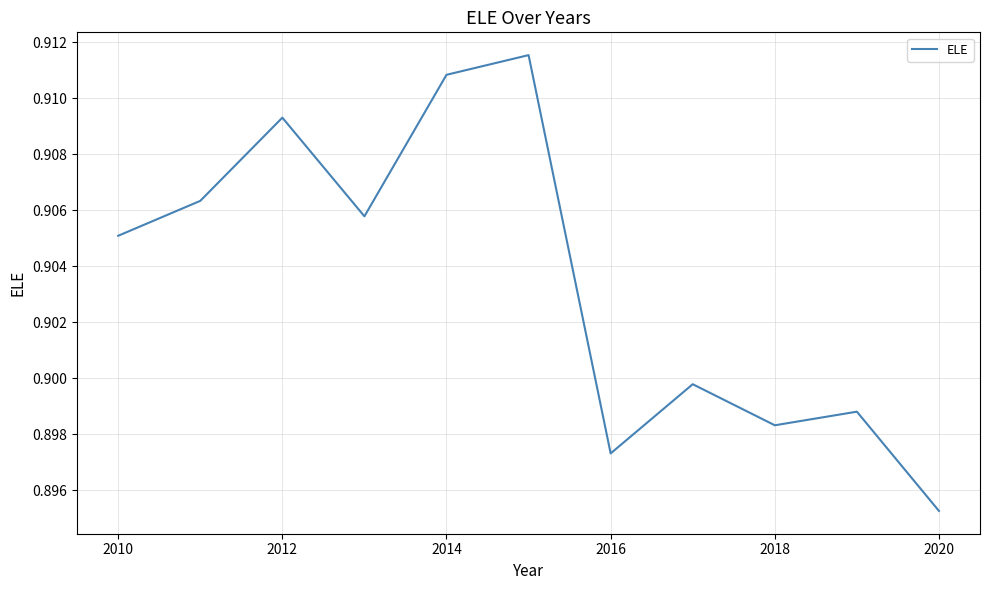

What is the average value?

0.9